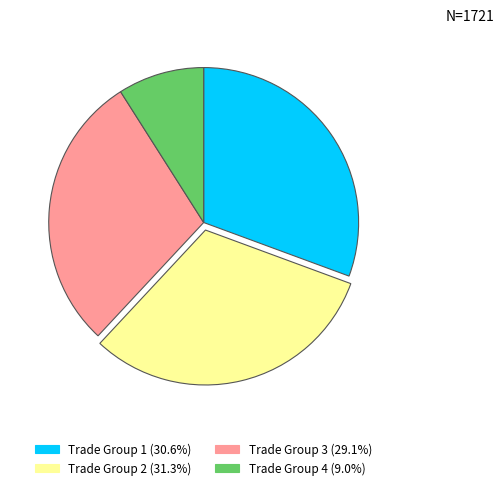

How many segments does this pie chart have?

4